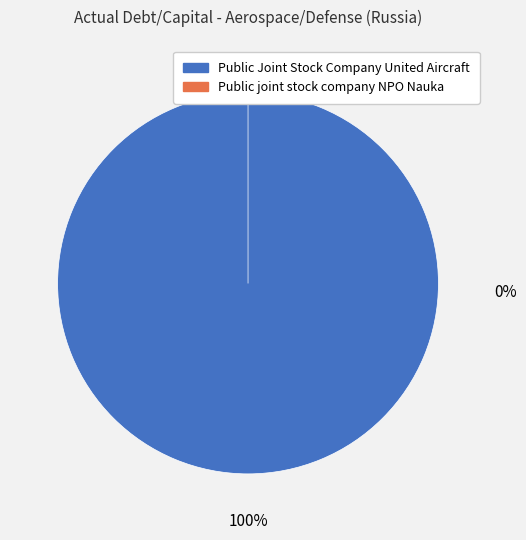

To the nearest percent, what percentage of the pie is Public Joint Stock Company United Aircraft?

100%